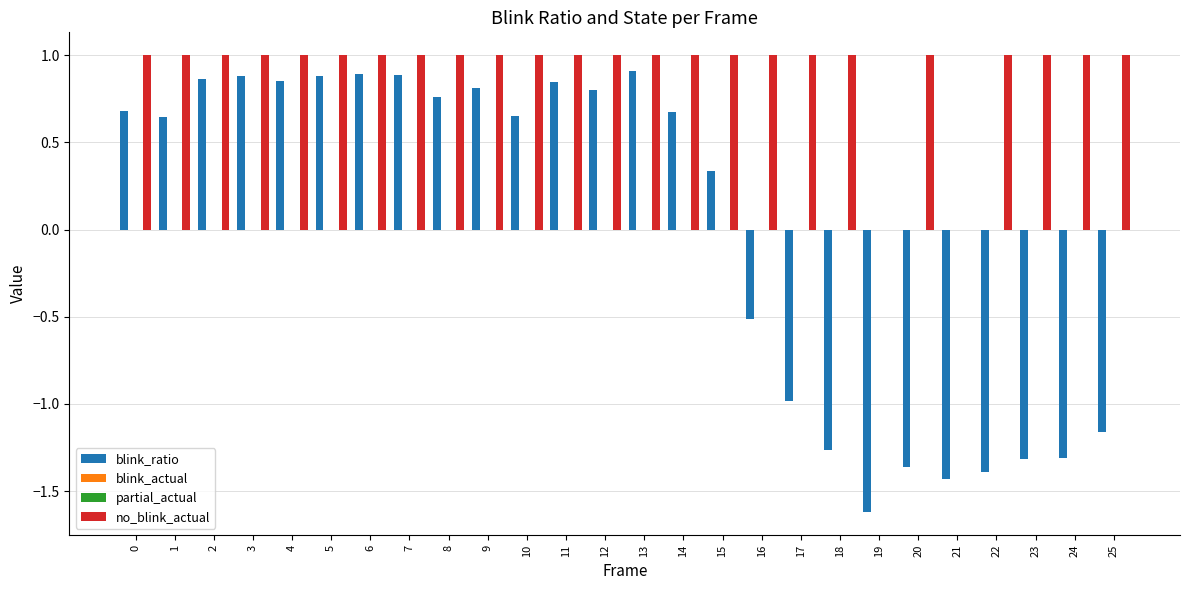

How many bars are there in each group?

4